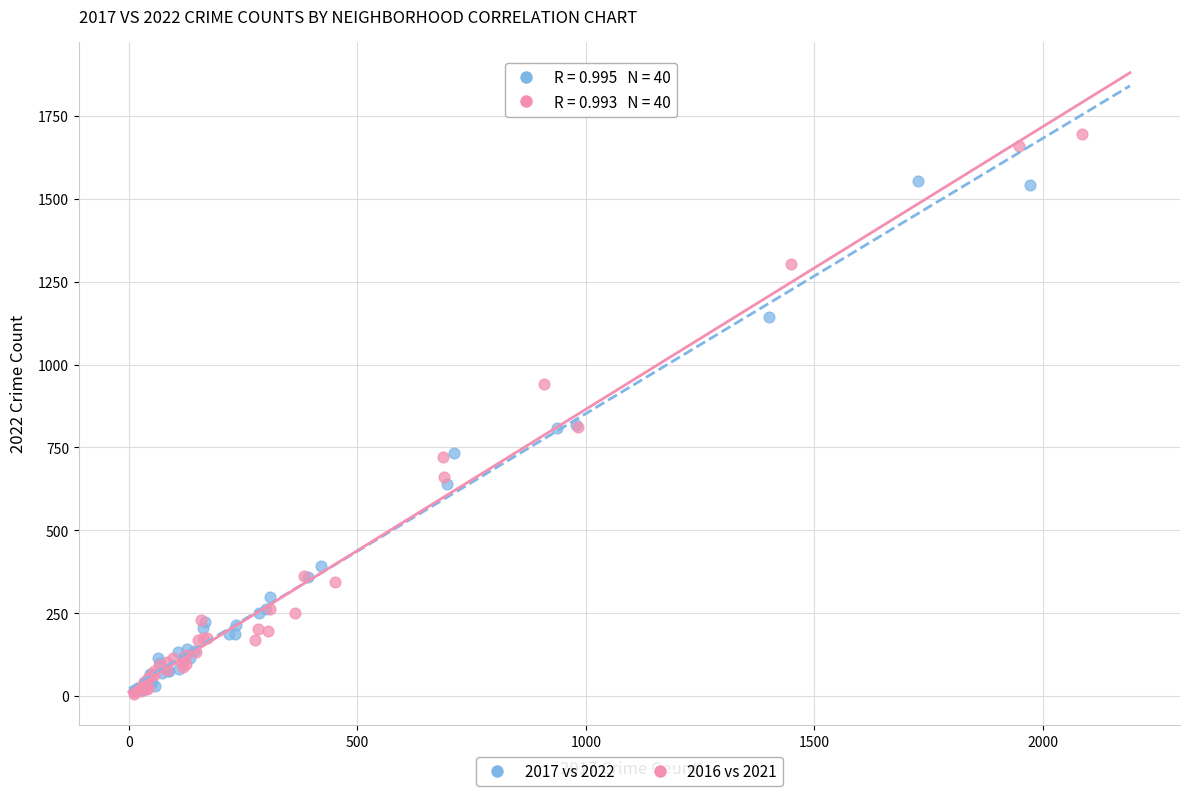

Which series contains the highest Y value?

2016 vs 2021